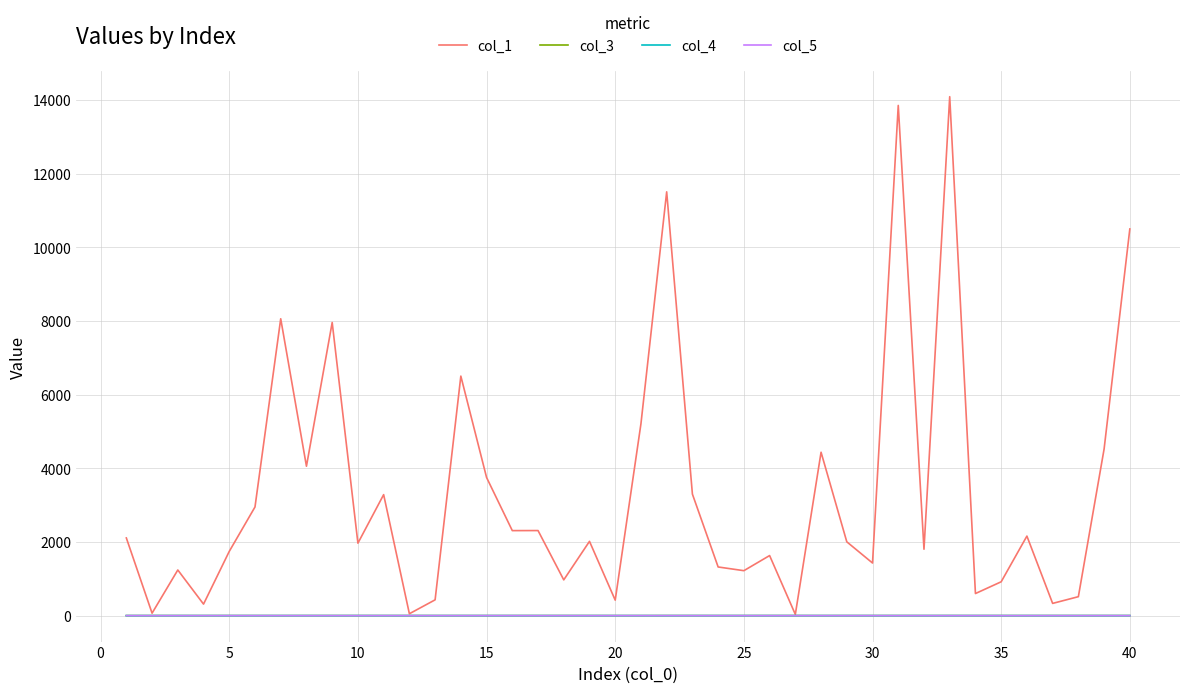

What is the average value of the col_5 series?

0.3